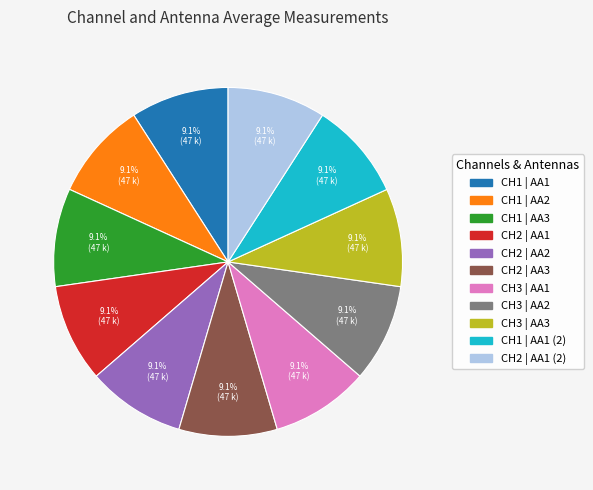

Count the number of slices in the pie.

11